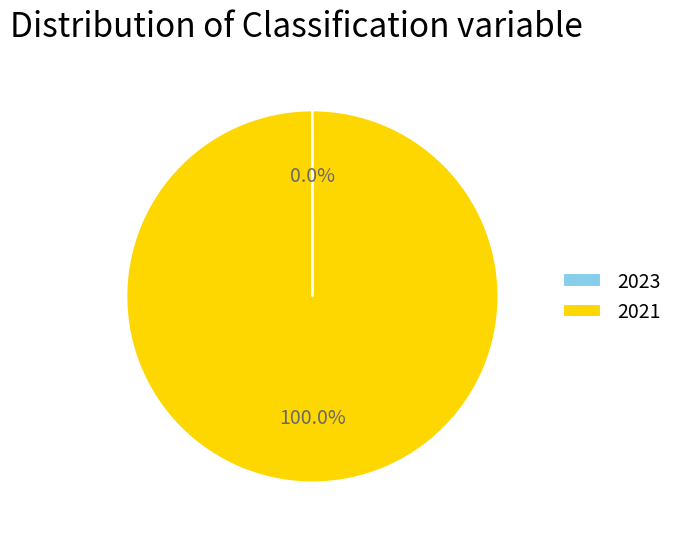

What is the largest slice in the pie chart?

2021